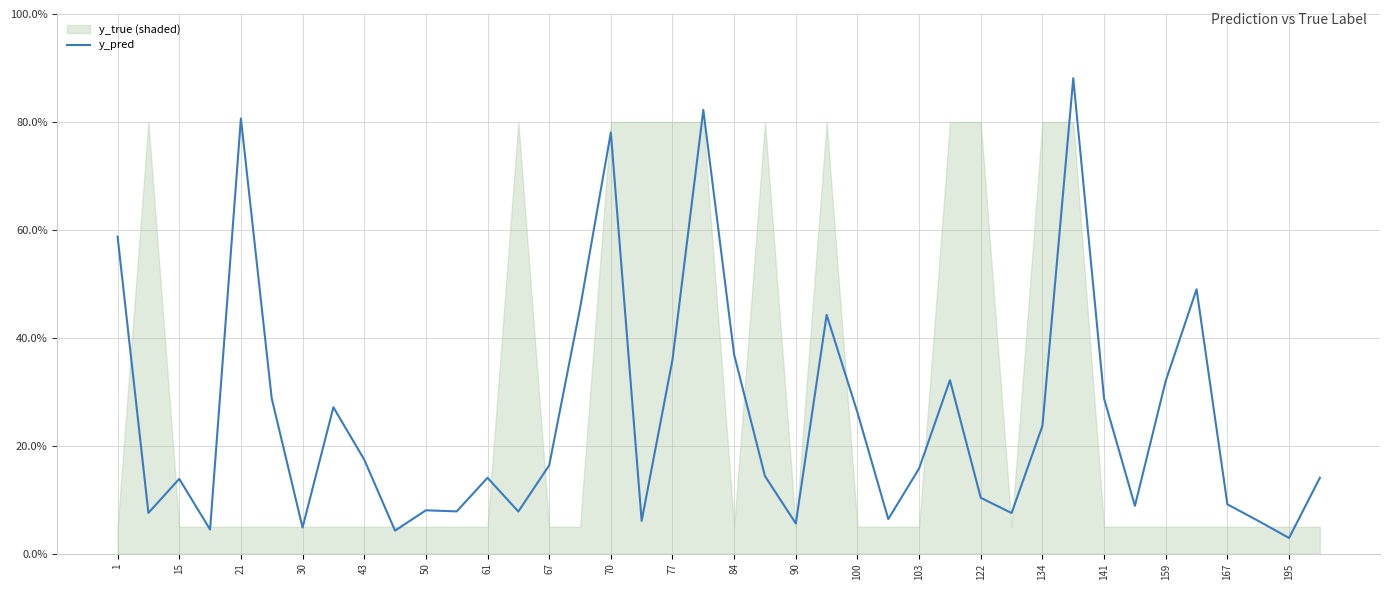

What is the difference between the maximum and second lowest values?

0.8